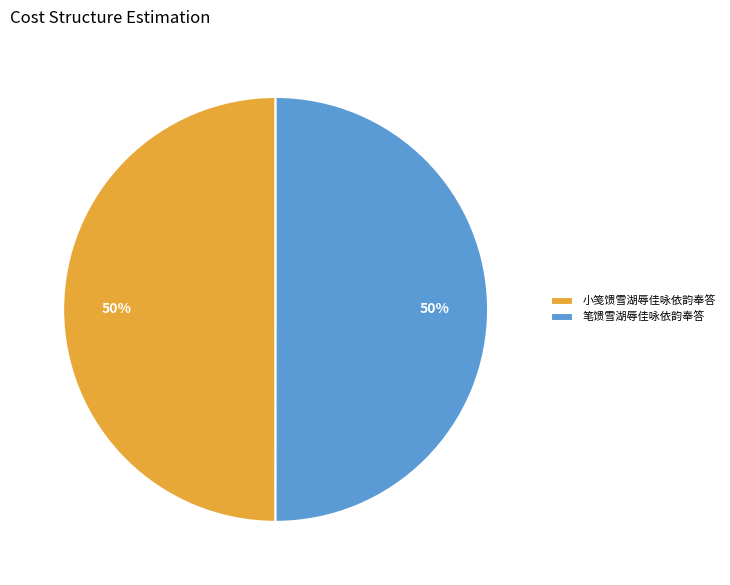

To the nearest percent, what portion does 笔馈雪湖辱佳咏依韵奉答 represent?

50%